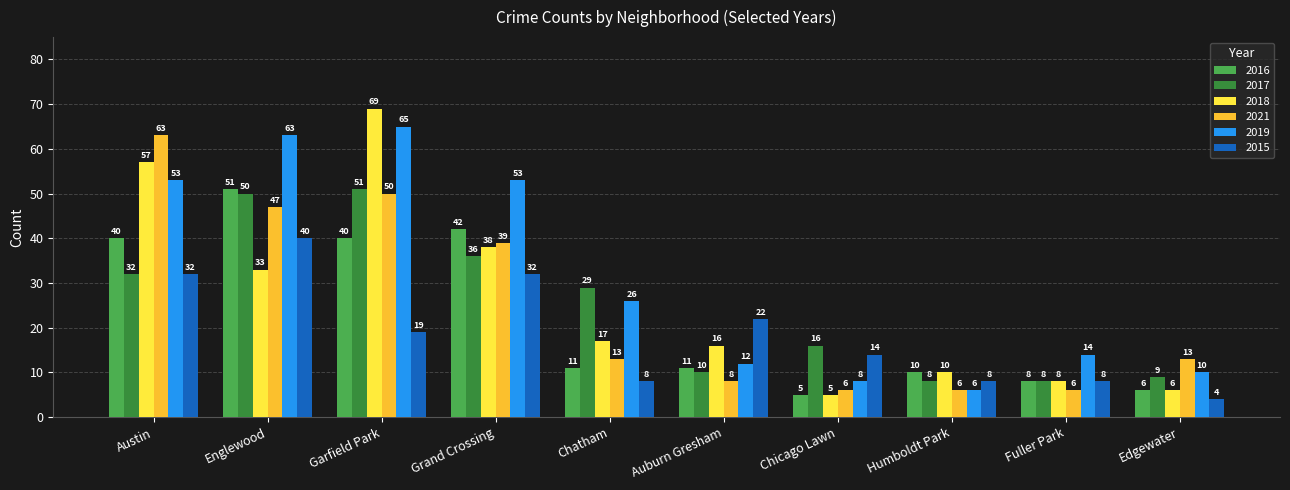

What is the minimum value for 2015?

4